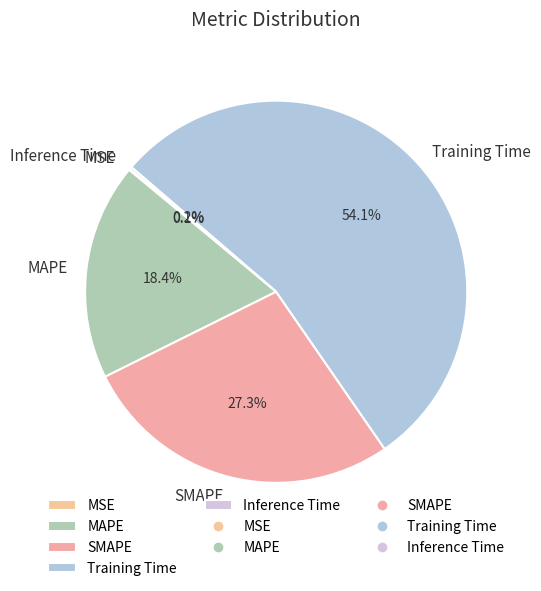

The MAPE slice represents 25% of the pie. True or false?

False